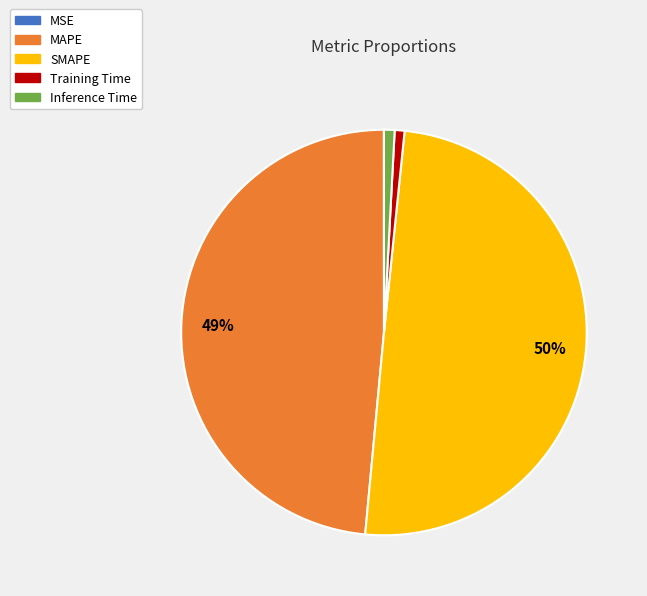

To the nearest percent, what percentage of the pie is Training Time?

1%